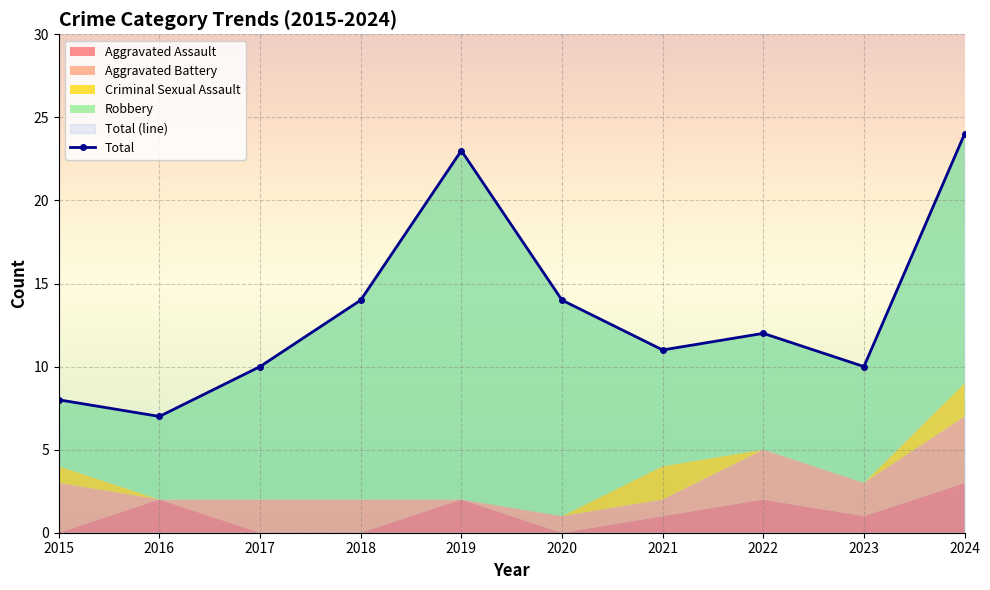

Reading right to left, transcribe all the data shown in this chart.

2024=24	2023=10	2022=12	2021=11	2020=14	2019=23	2018=14	2017=10	2016=7	2015=8